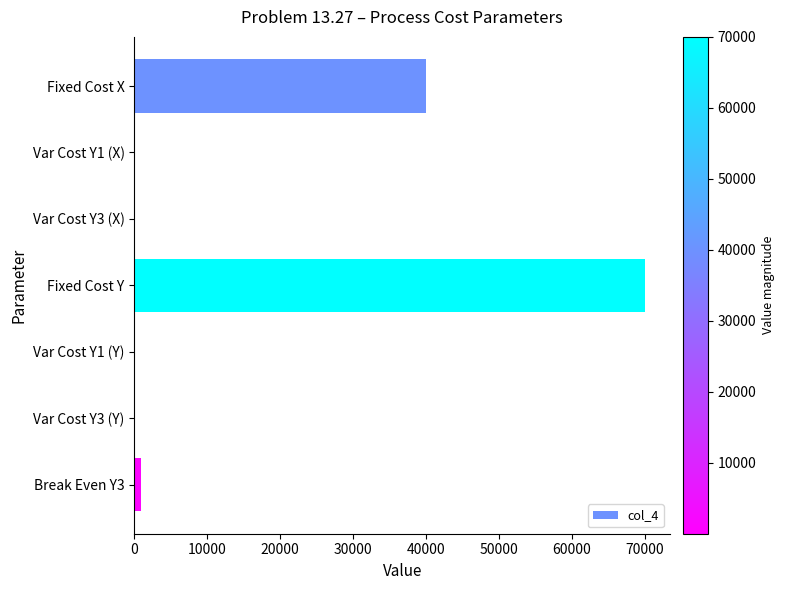

How many data points does each series have?

7